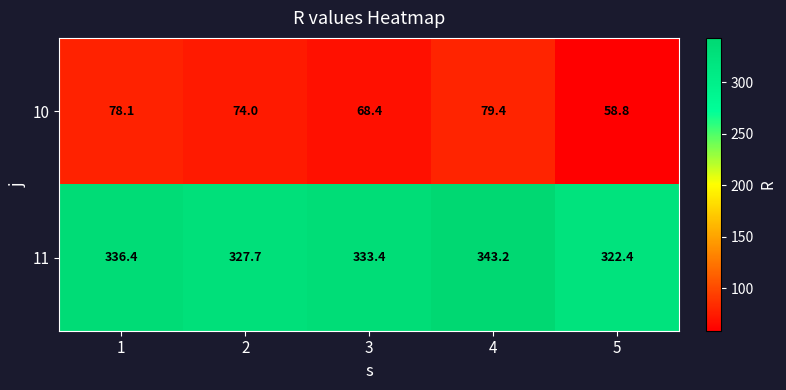

Read the 10 value at 4.

79.4